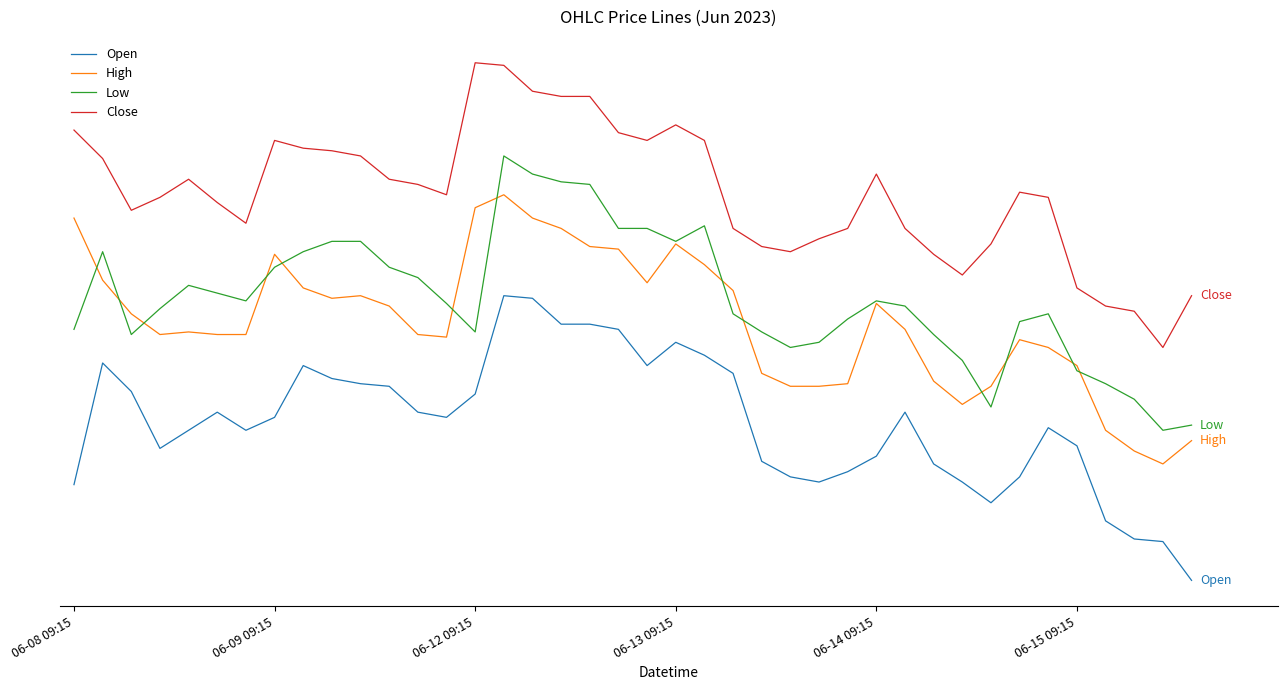

What are all the series names shown in the legend?

Open, High, Low, Close